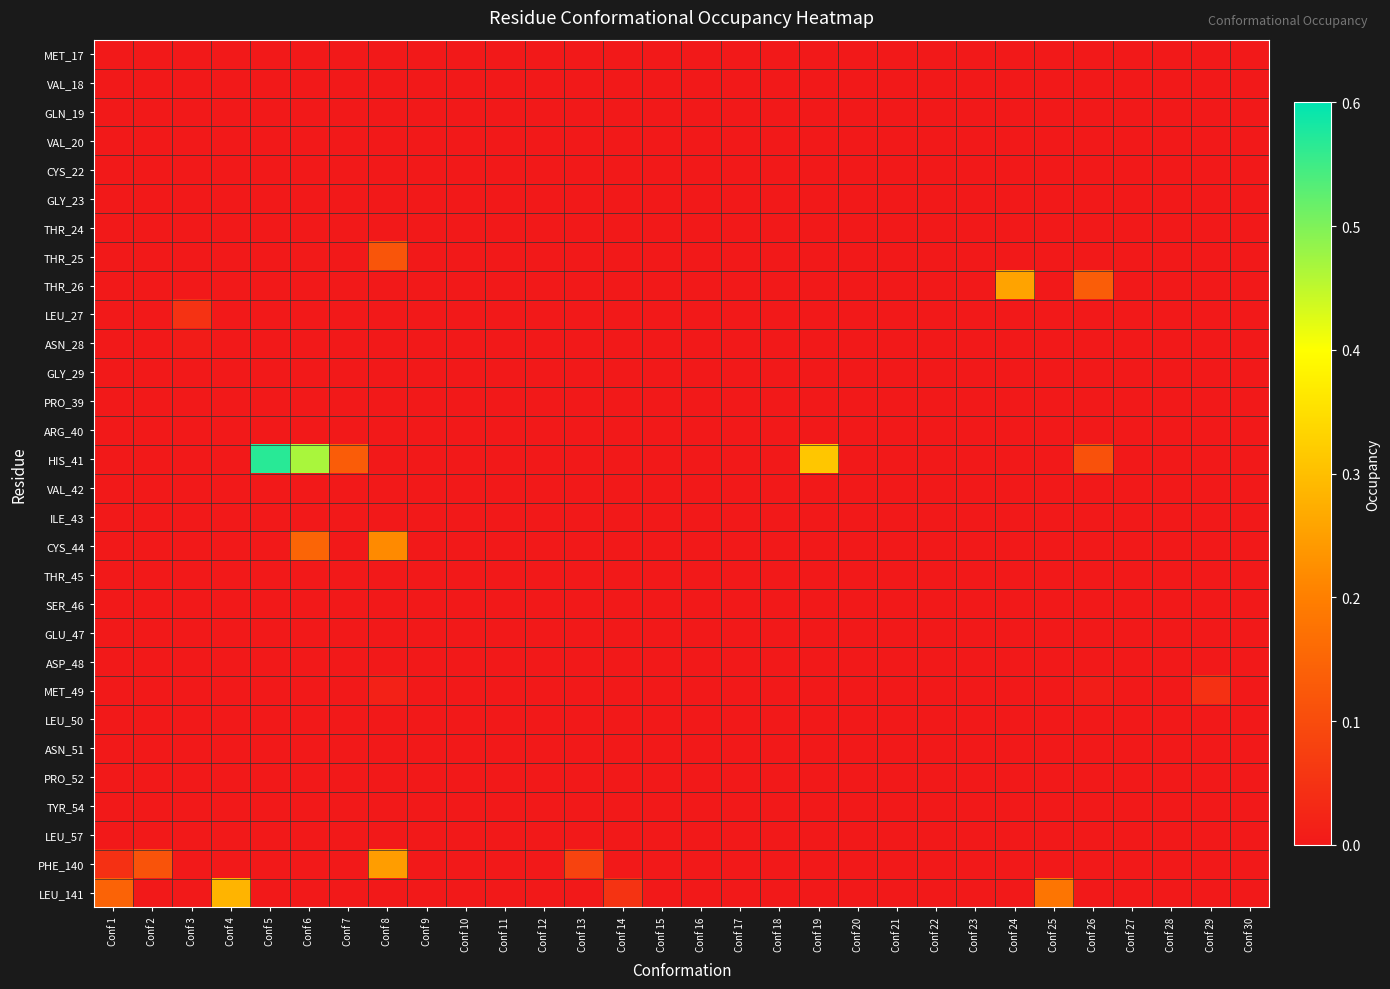

What is the maximum value shown in the chart?

0.6